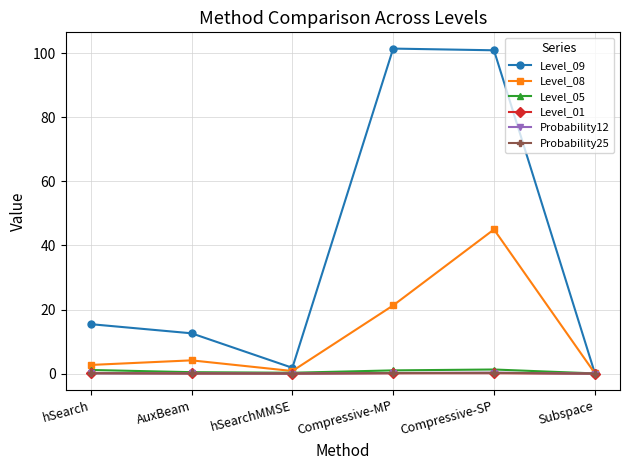

What is the label of the 6th point from the right?

hSearch